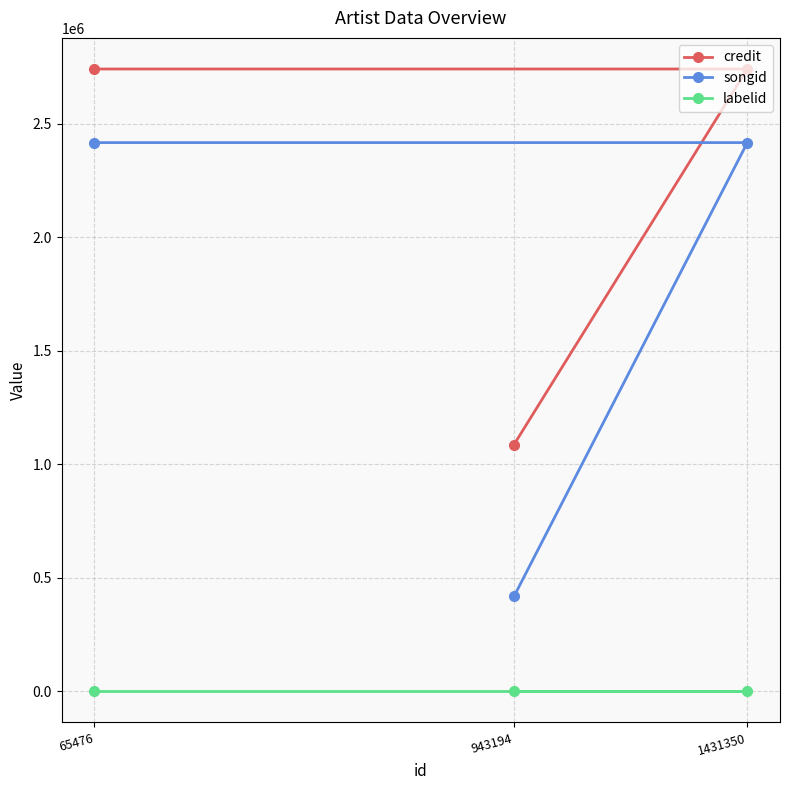

What is the average value of the songid series?

1750782